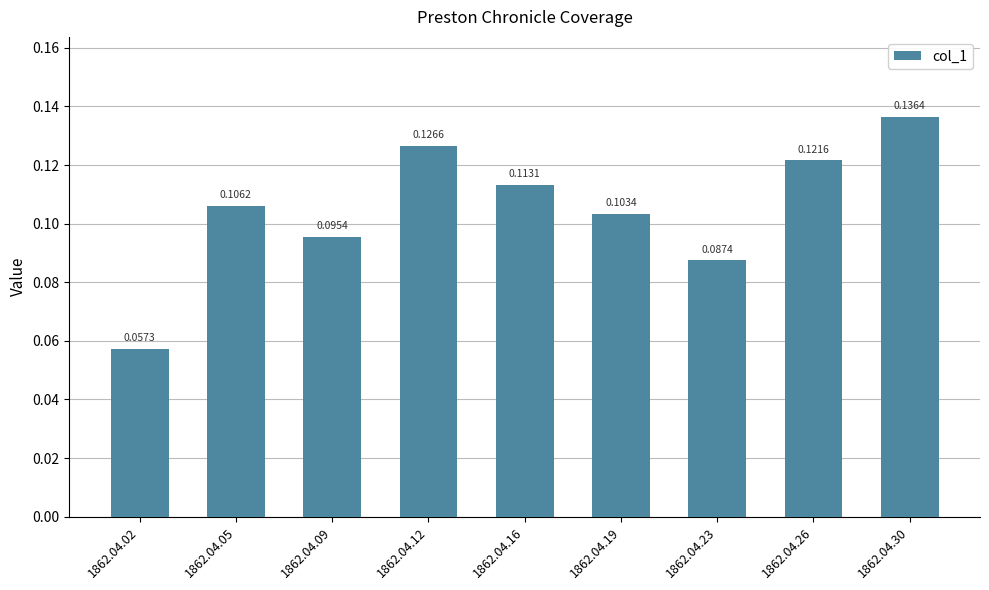

Count the values in the range 0 to 1.

9